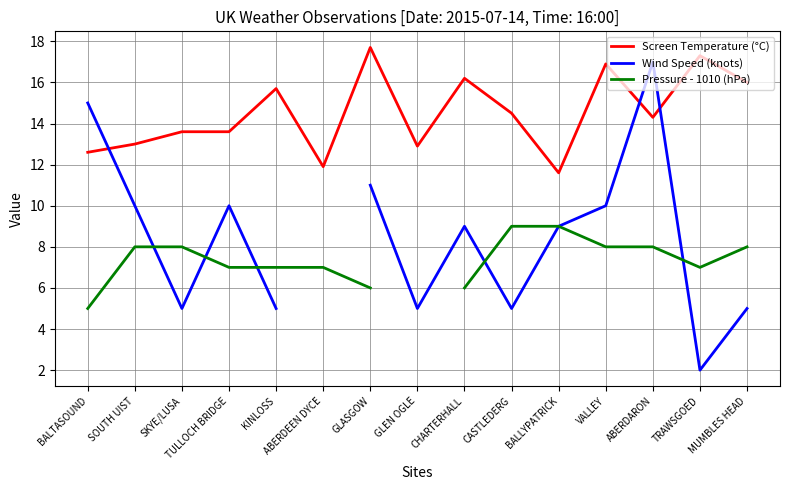

True or false: Screen Temperature (°C) has a value of 23.3 at VALLEY.

False